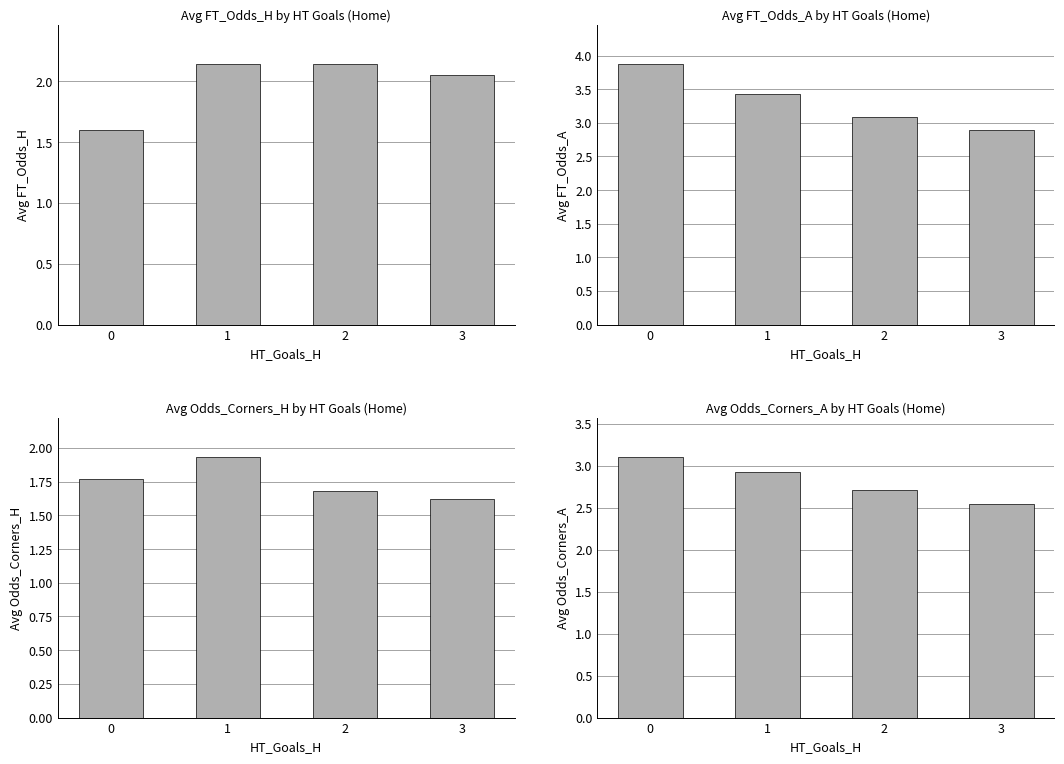

What value does the Avg FT_Odds_H series have at 0?

1.6